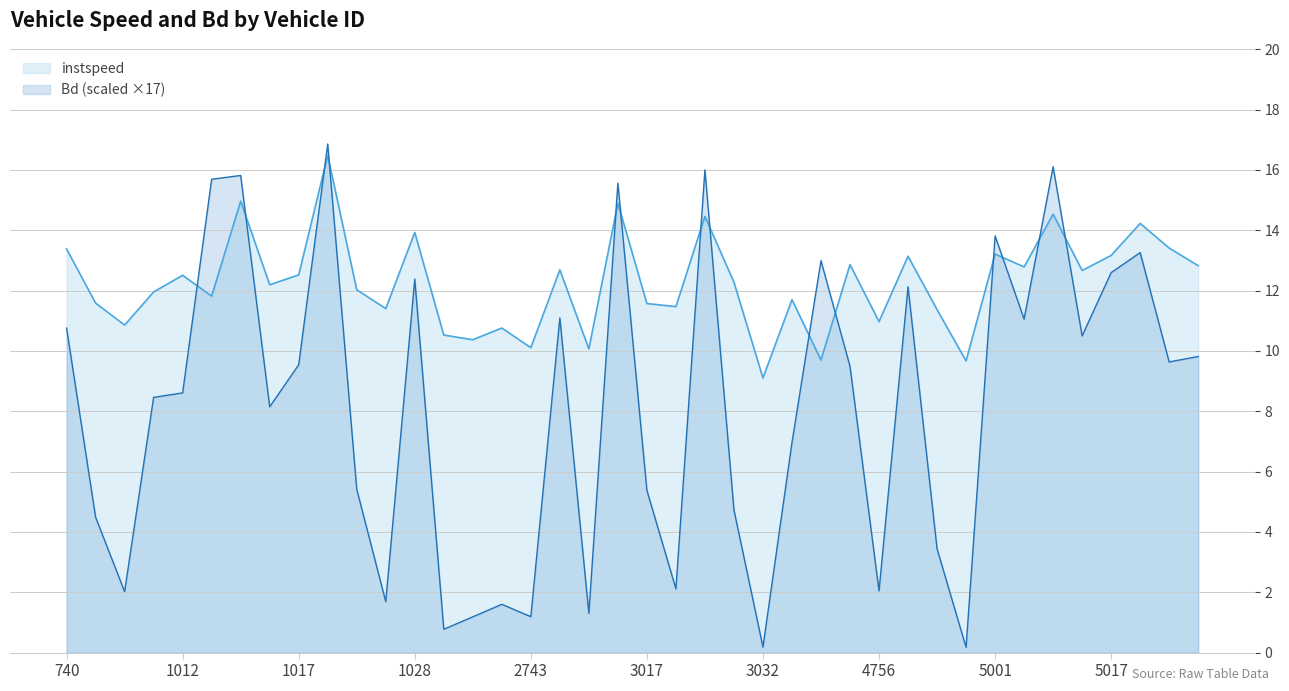

Rank the series at 3037.0 from highest to lowest value.

Bd, instspeed